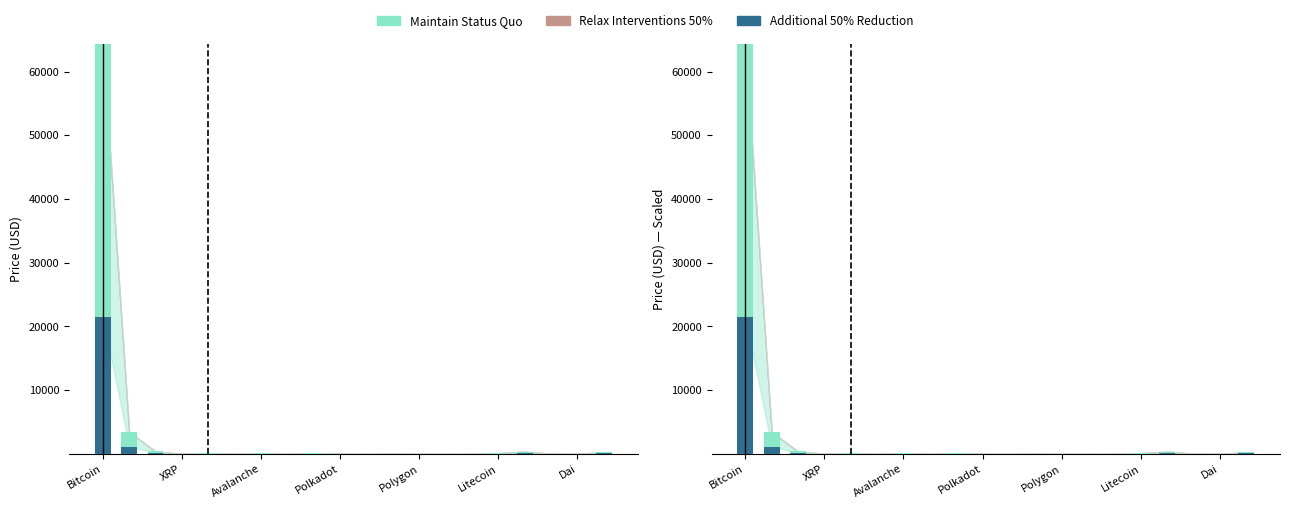

Which series has the largest range (max minus min)?

Maintain Status Quo